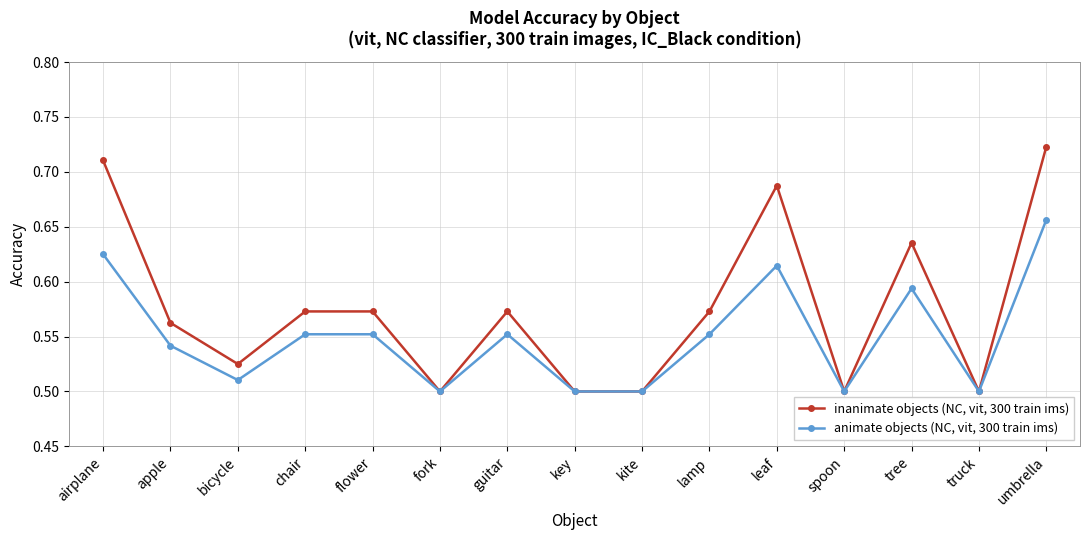

Which category has the highest value across all series?

umbrella